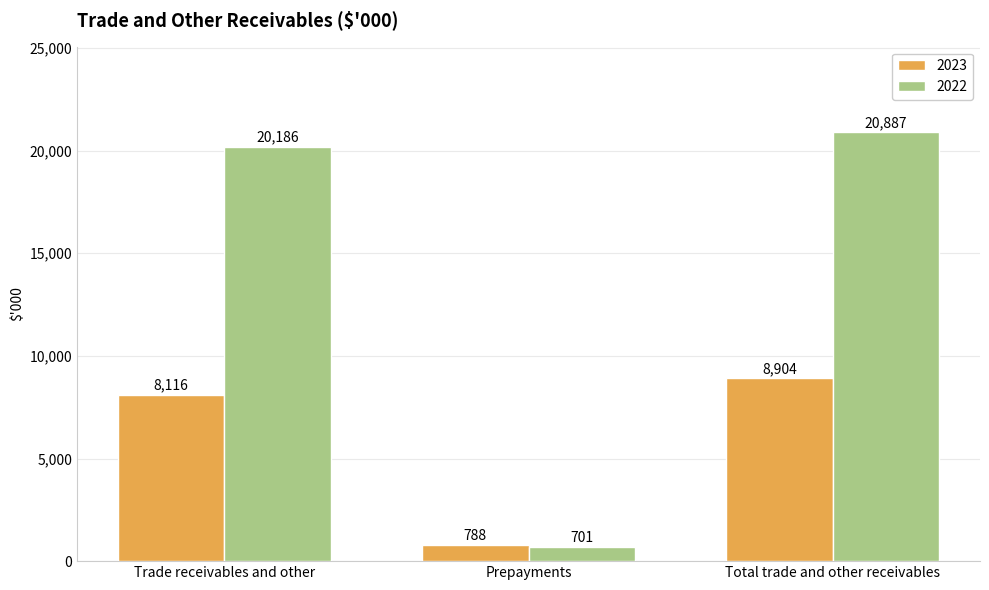

At which category is the sum across all series the highest?

Total trade and other receivables